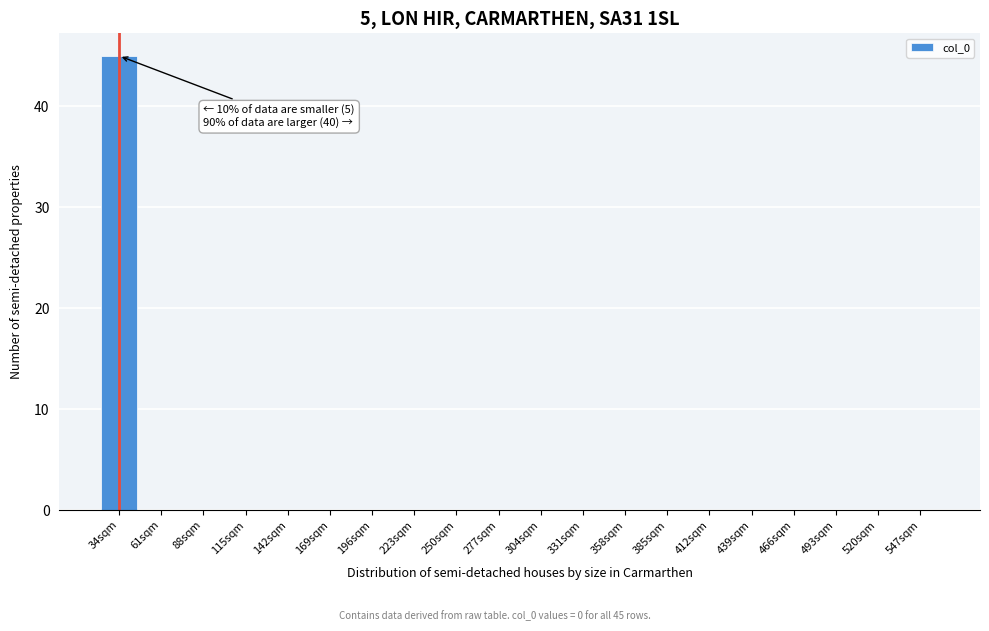

Reading right to left, extract all data points from this chart.

547sqm=0	520sqm=0	493sqm=0	466sqm=0	439sqm=0	412sqm=0	385sqm=0	358sqm=0	331sqm=0	304sqm=0	277sqm=0	250sqm=0	223sqm=0	196sqm=0	169sqm=0	142sqm=0	115sqm=0	88sqm=0	61sqm=0	34sqm=45